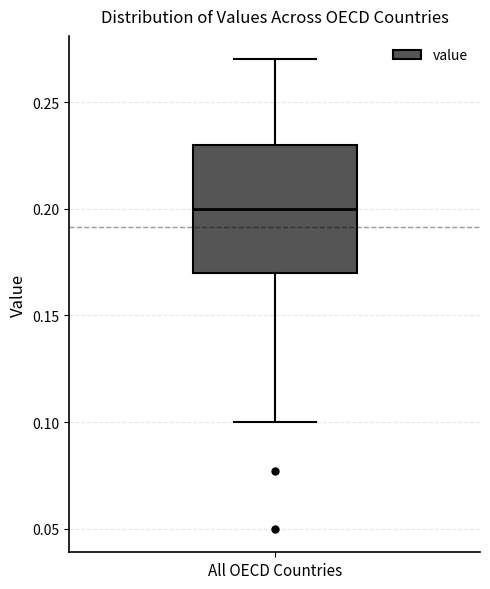

Where is the lower edge of the box for All OECD Countries on the y-axis? The values are not printed on the chart, so give them approximately, as read against the axis.

0.17